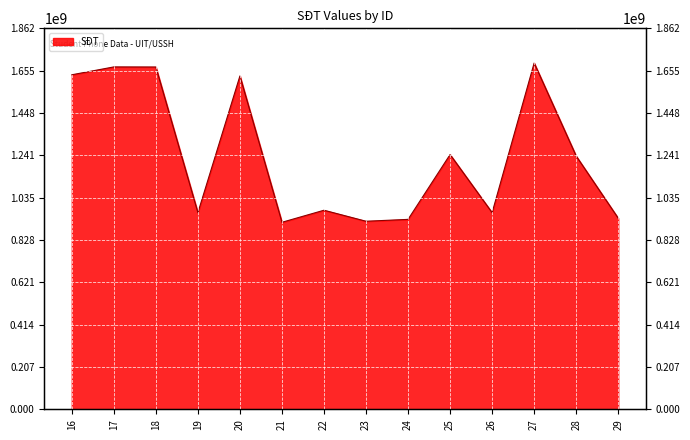

Reading right to left, what are all the values shown in this chart?

29=934034906	28=1237897572	27=1692895398	26=961118679	25=1245248345	24=928291447	23=919177427	22=973003935	21=914129953	20=1629480055	19=961178682	18=1673206562	17=1673599258	16=1635162579